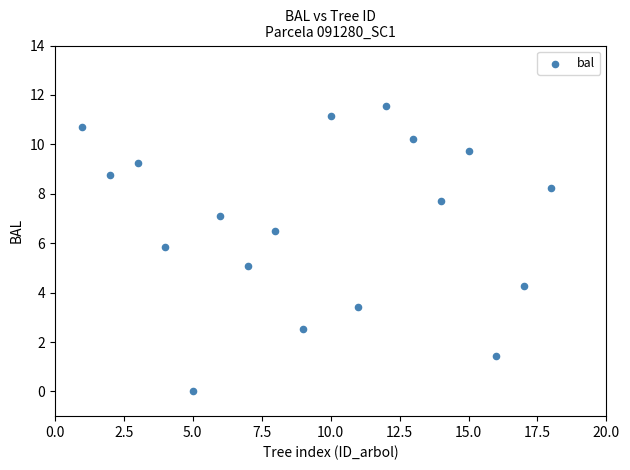

What is the range of Y values (max minus min)?

11.5